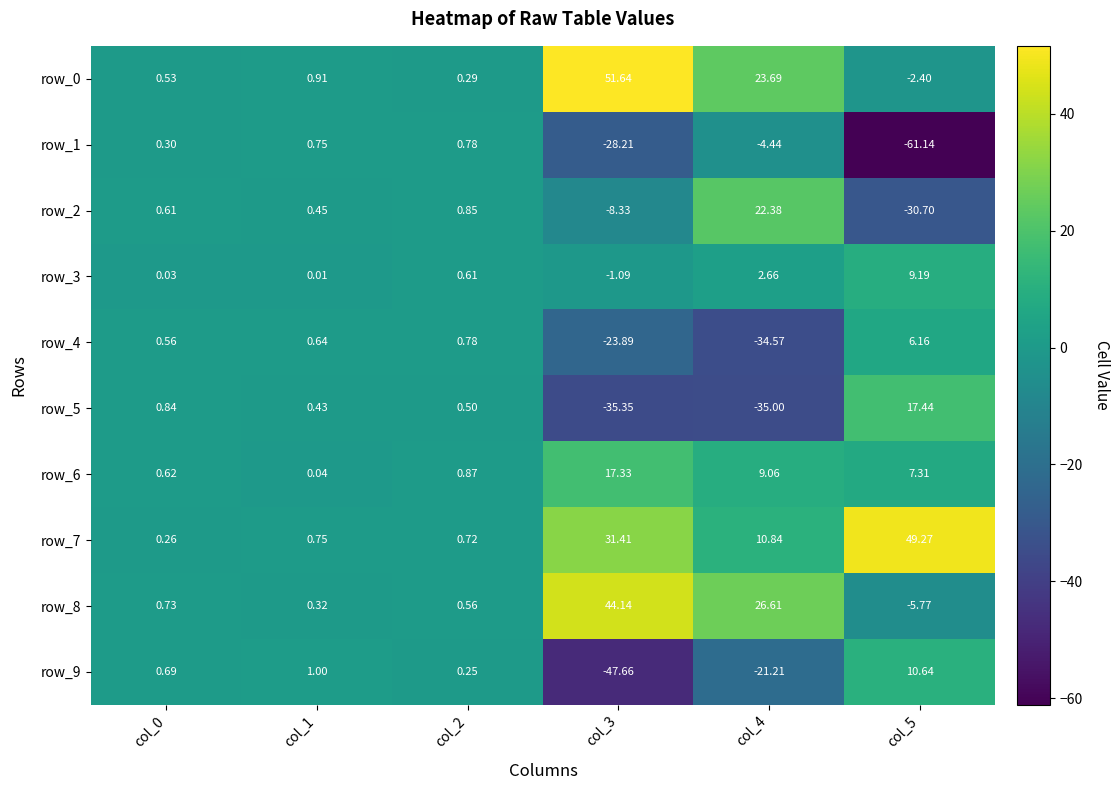

Is the value of row_7 at col_4 greater than the value of row_2 at col_0?

Yes